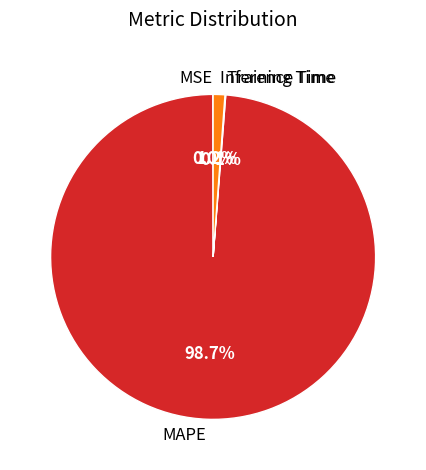

True or false: MAPE accounts for 99% of the total.

True